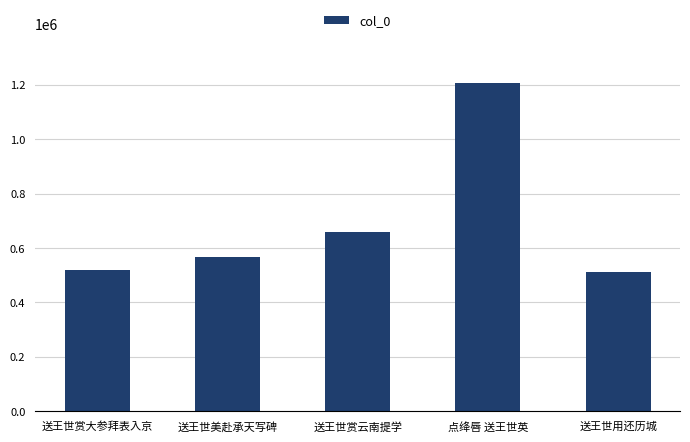

What is the maximum value shown in the chart?

1207084